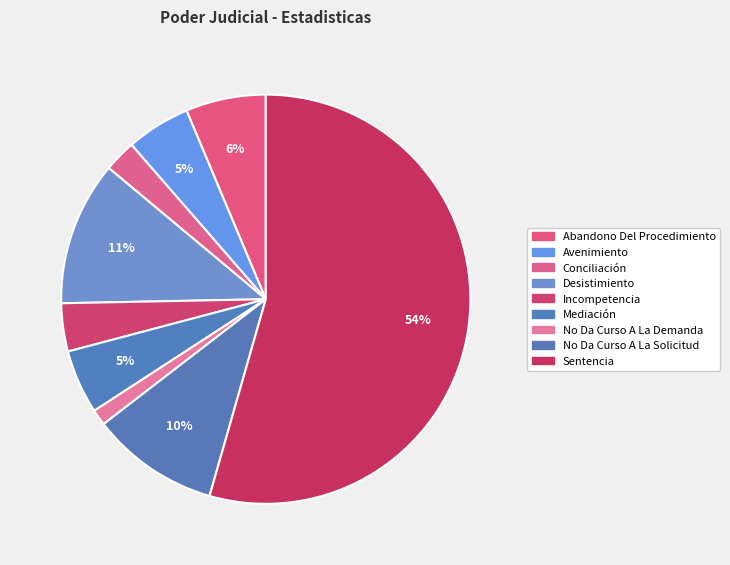

Approximately how many times larger is the value at Sentencia compared to Conciliación?

21.5